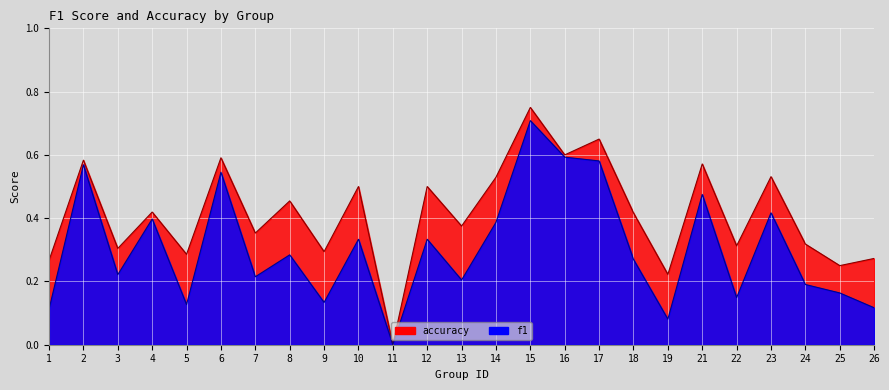

Reading left to right, what are all the values shown in this chart?

f1: 1=0.1	2=0.6	3=0.2	4=0.4	5=0.1	6=0.5	7=0.2	8=0.3	9=0.1	10=0.3	11=0.0	12=0.3	13=0.2	14=0.4	15=0.7	16=0.6	17=0.6	18=0.3	19=0.1	21=0.5	22=0.1	23=0.4	24=0.2	25=0.2	26=0.1
accuracy: 1=0.3	2=0.6	3=0.3	4=0.4	5=0.3	6=0.6	7=0.4	8=0.5	9=0.3	10=0.5	11=0.0	12=0.5	13=0.4	14=0.5	15=0.8	16=0.6	17=0.7	18=0.4	19=0.2	21=0.6	22=0.3	23=0.5	24=0.3	25=0.2	26=0.3